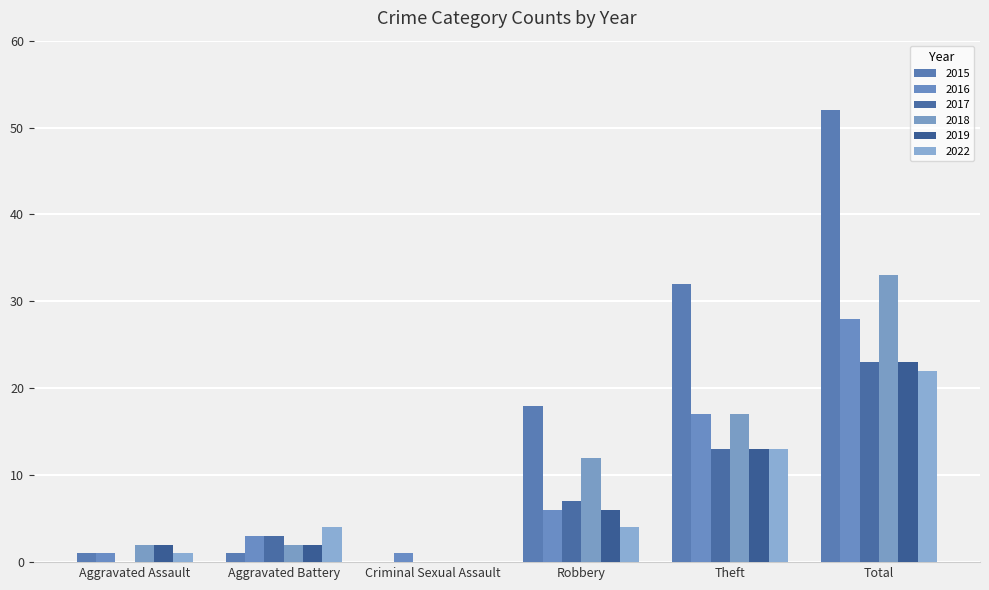

Which has a higher value, Aggravated Assault or Aggravated Battery?

Aggravated Assault